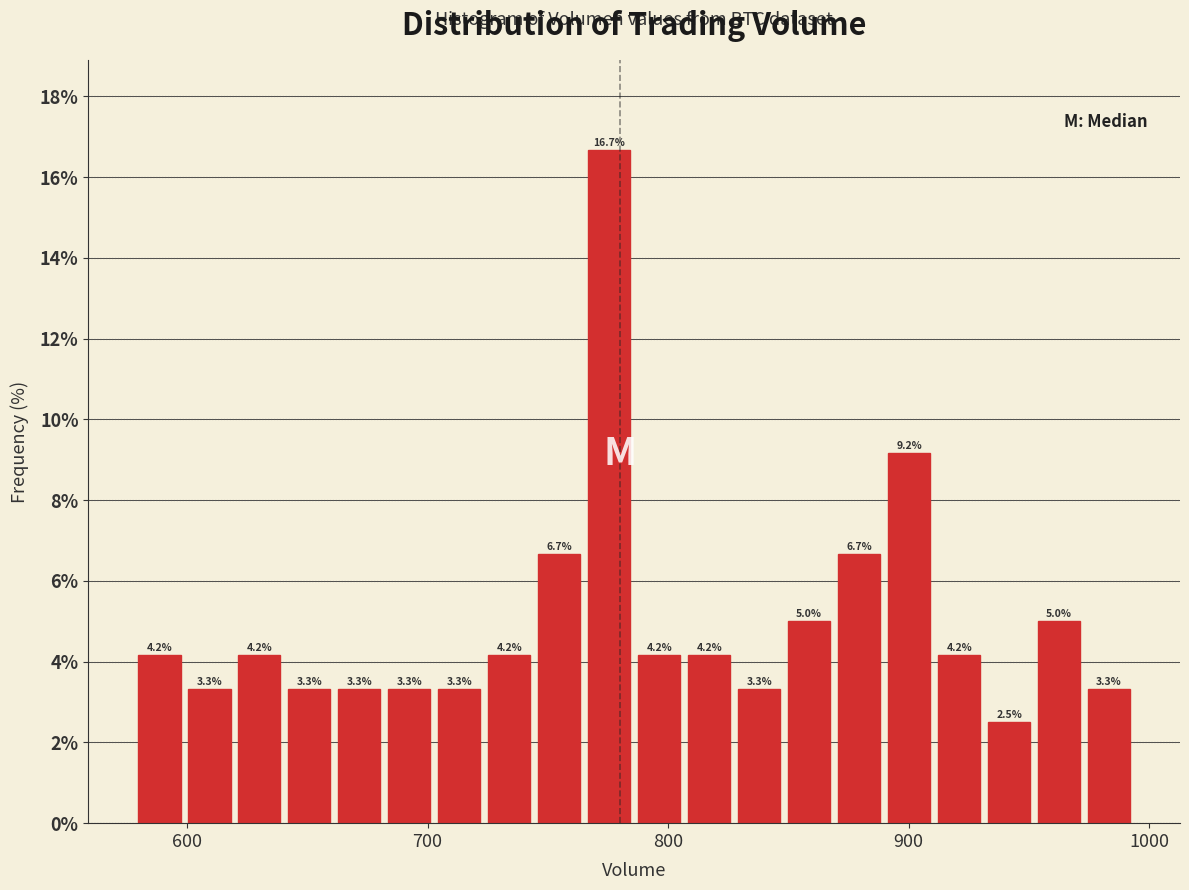

Read against the x-axis, roughly where is the centre of the tallest bar?

780